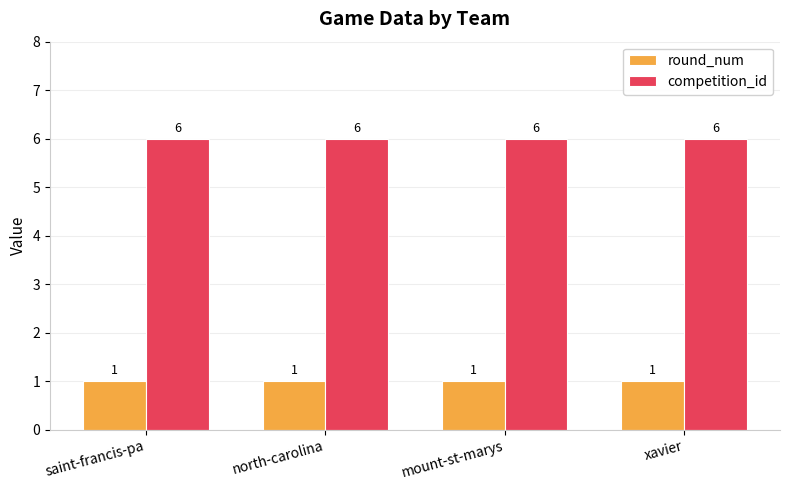

What is the average value of the competition_id series?

6